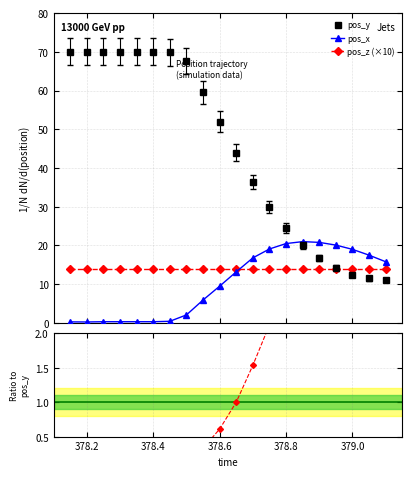

The pos_y series shows 20.4 at 378.5. True or false?

False